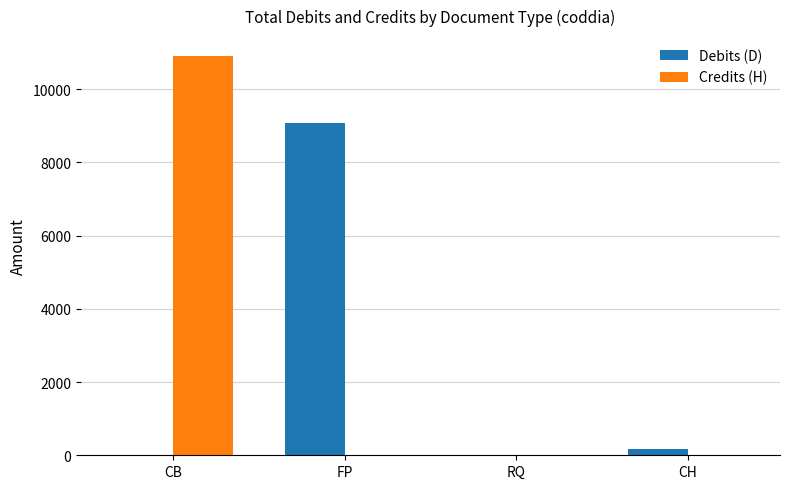

What is the sum of all Debits (D) values?

9259.2